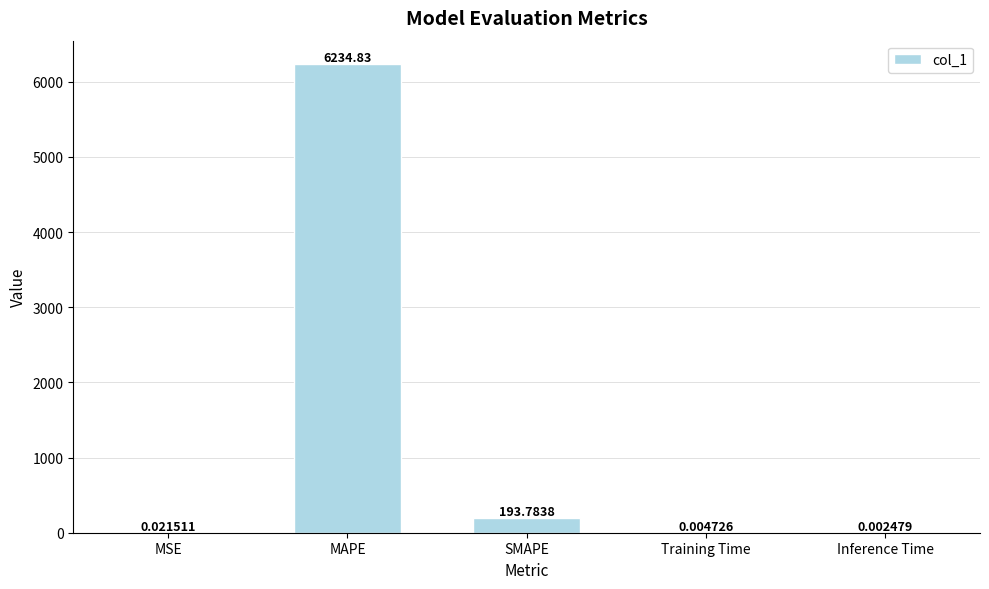

Between Training Time and MSE, which is larger?

MSE